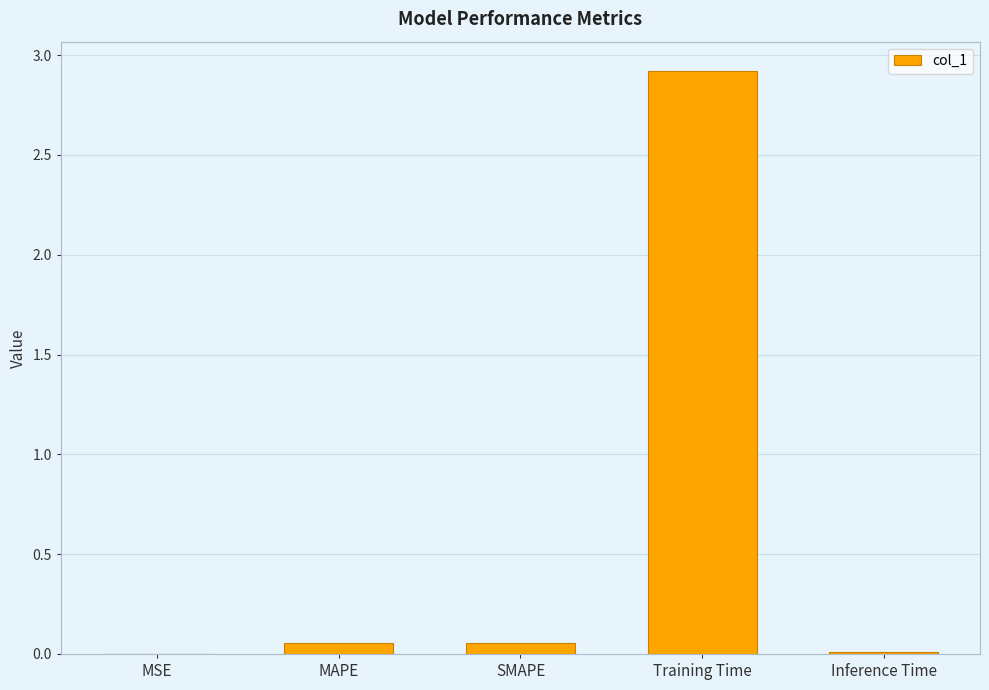

What is the change in value from MSE to Training Time?

+2.9